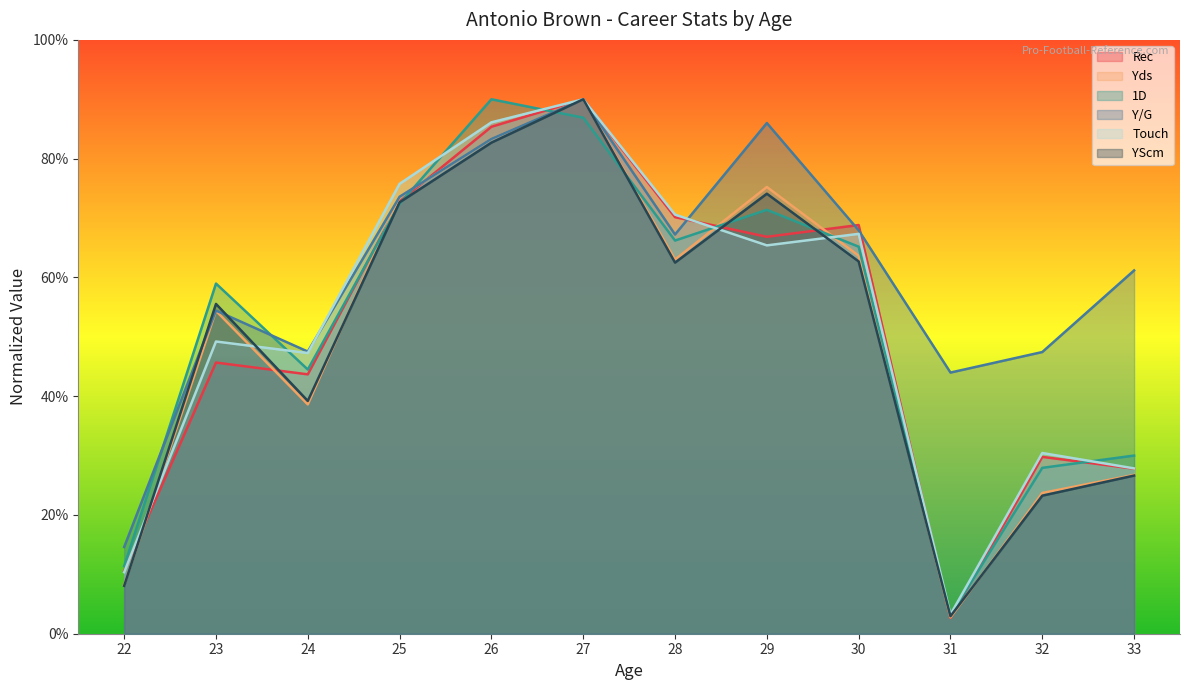

True or false: Rec has more than 2 points higher than both neighbors.

True